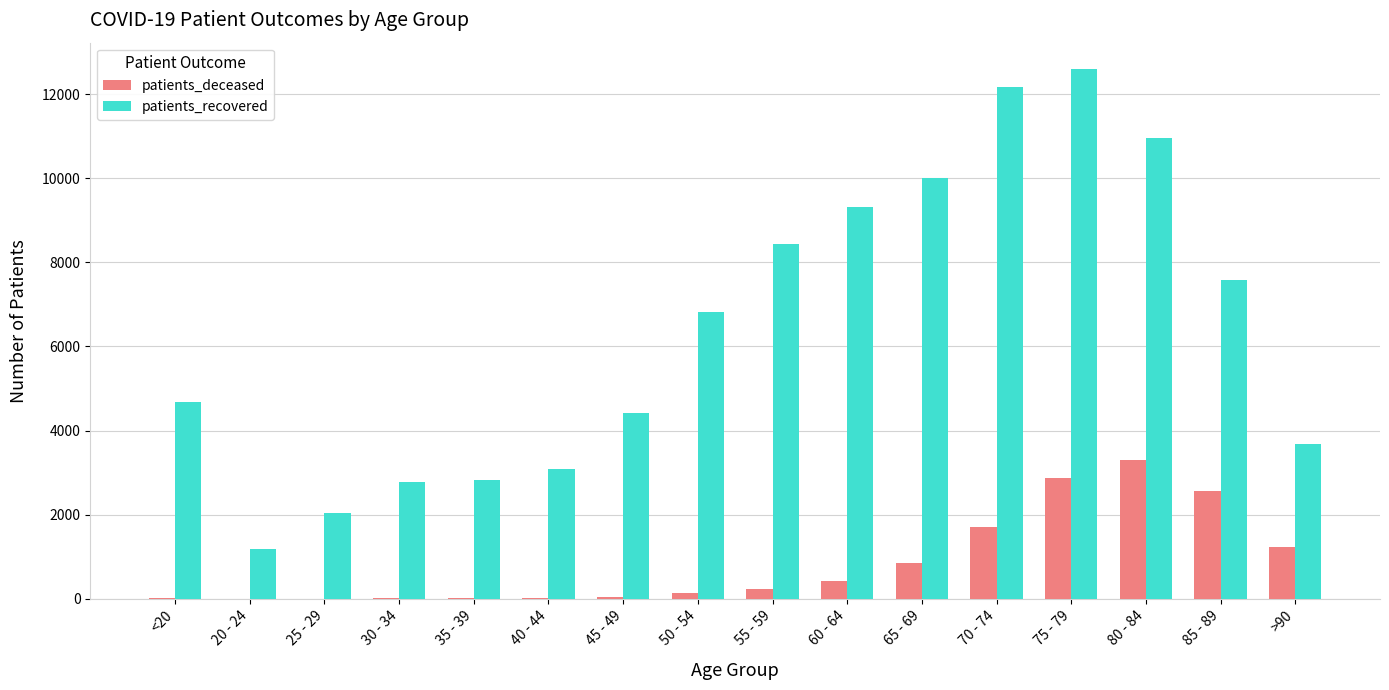

Are the bars horizontal?

No